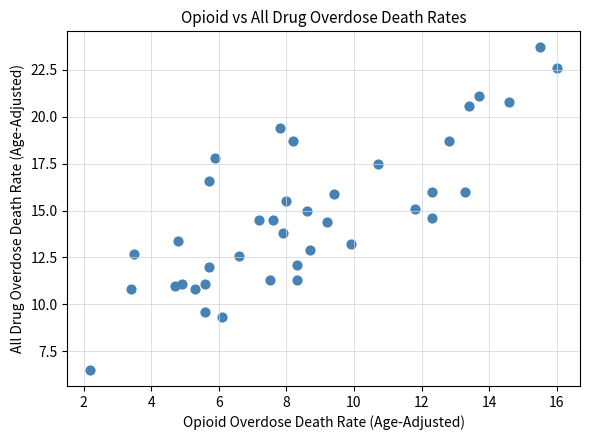

What is the range of Y values (max minus min)?

17.2